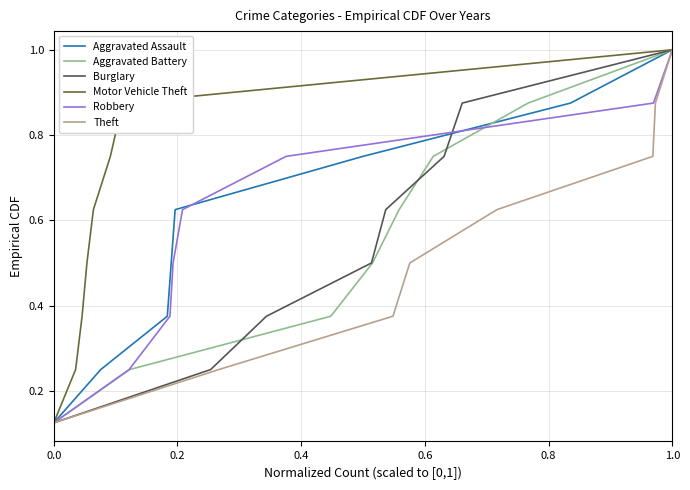

True or false: Burglary and Aggravated Assault intersect in this chart.

False